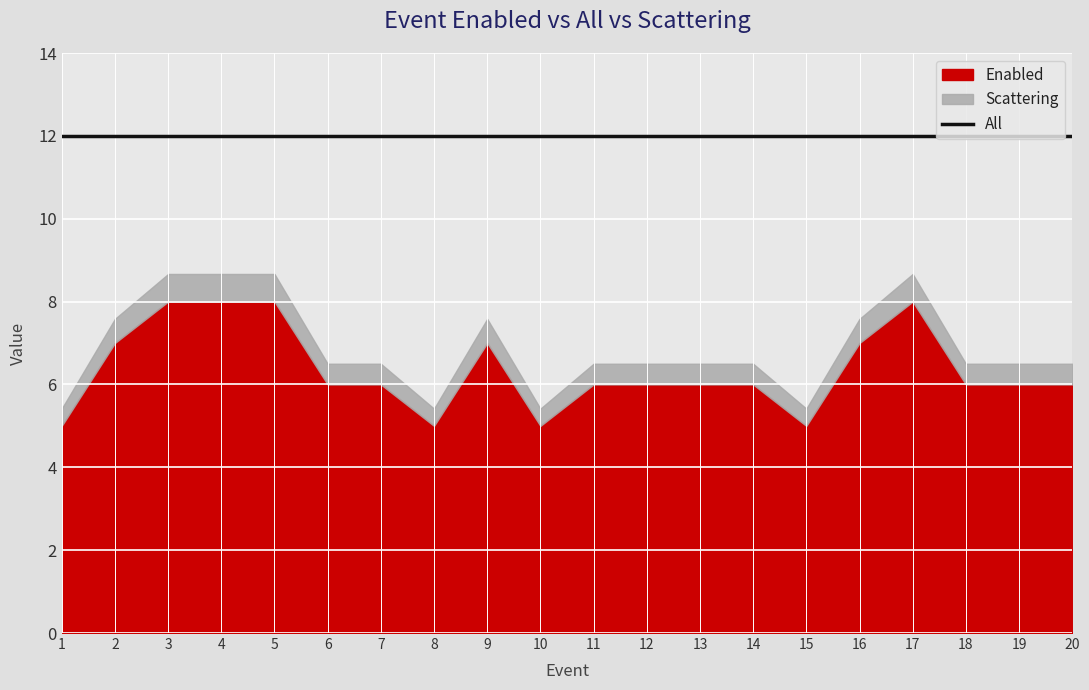

At which label does Scattering reach its minimum?

1